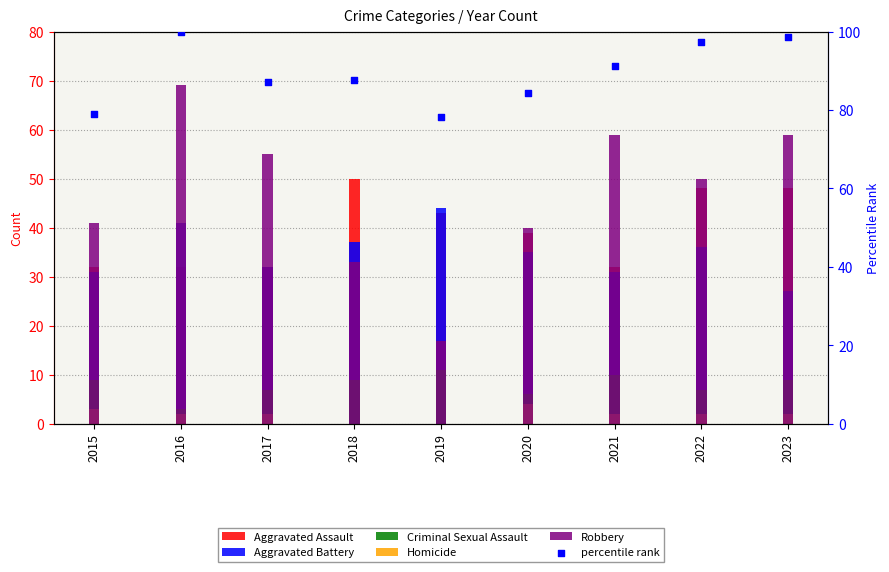

Which series contains the highest Y value?

percentile rank